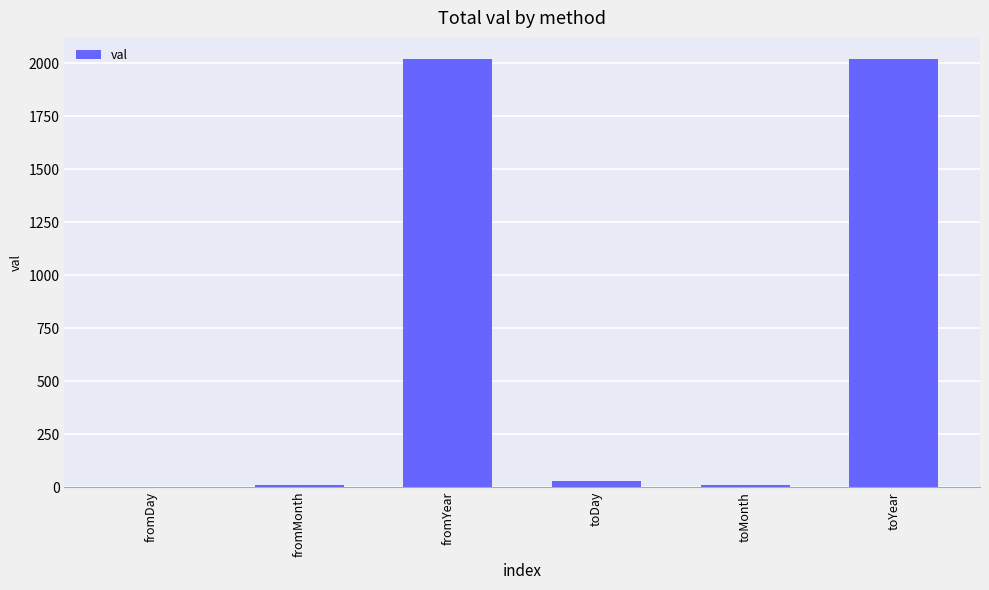

What is the sum of all values?

4087